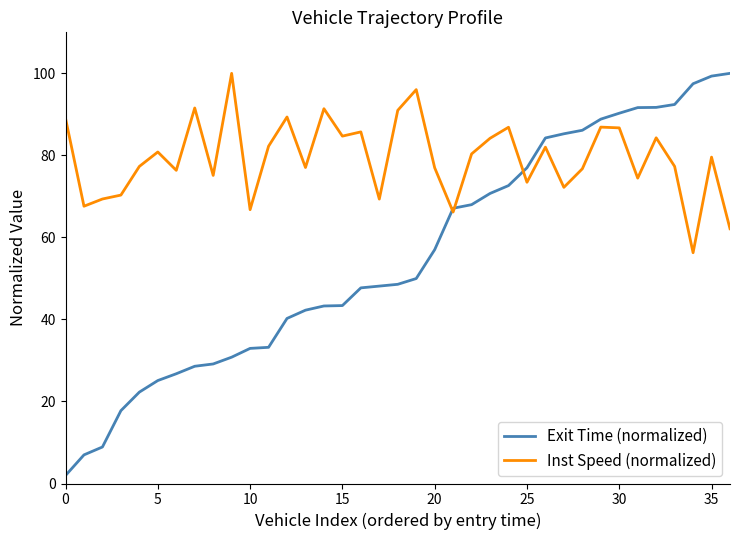

What is the difference between the maximum and second lowest values in the Inst Speed (normalized) series?

37.9